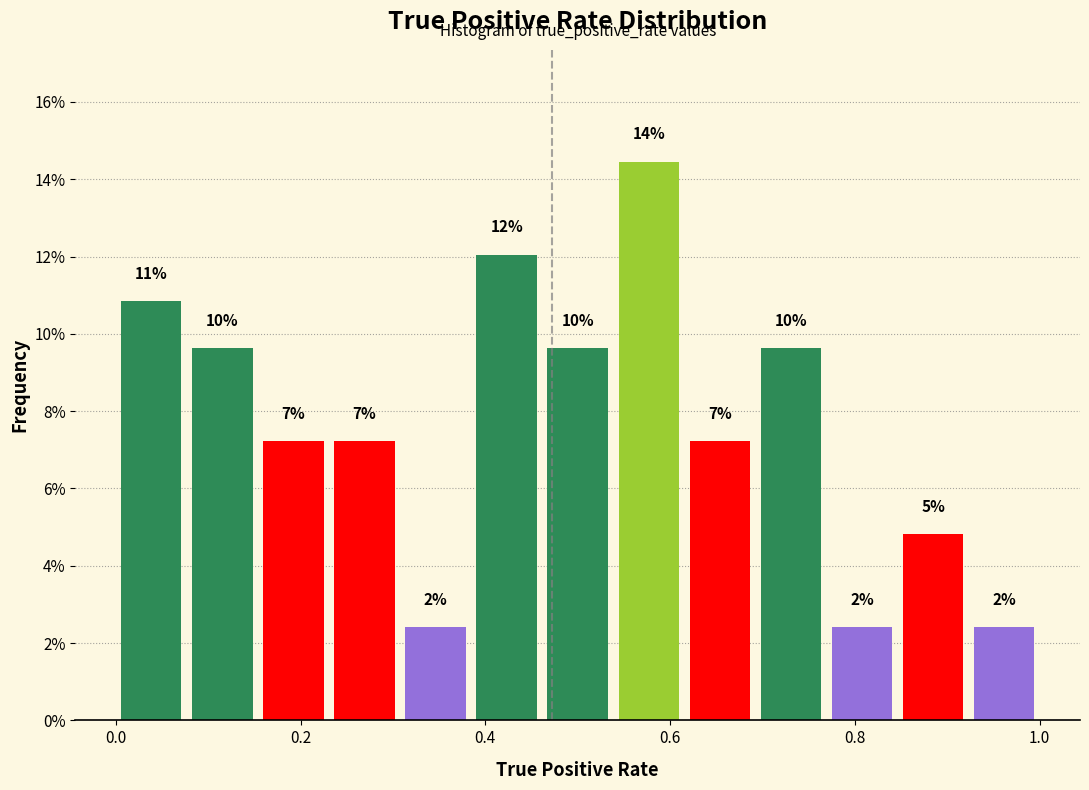

Around what value on the x-axis is the tallest bar? Give the approximate position of its centre, as read against the axis.

0.58